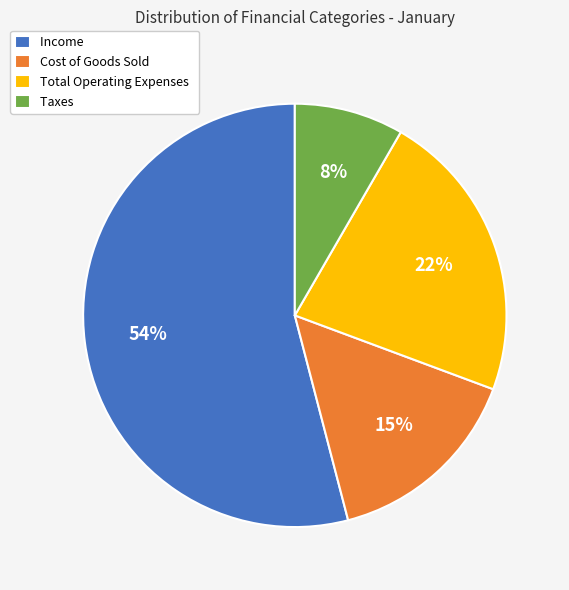

To the nearest percent, what is the difference between the largest and smallest slice percentages?

46%